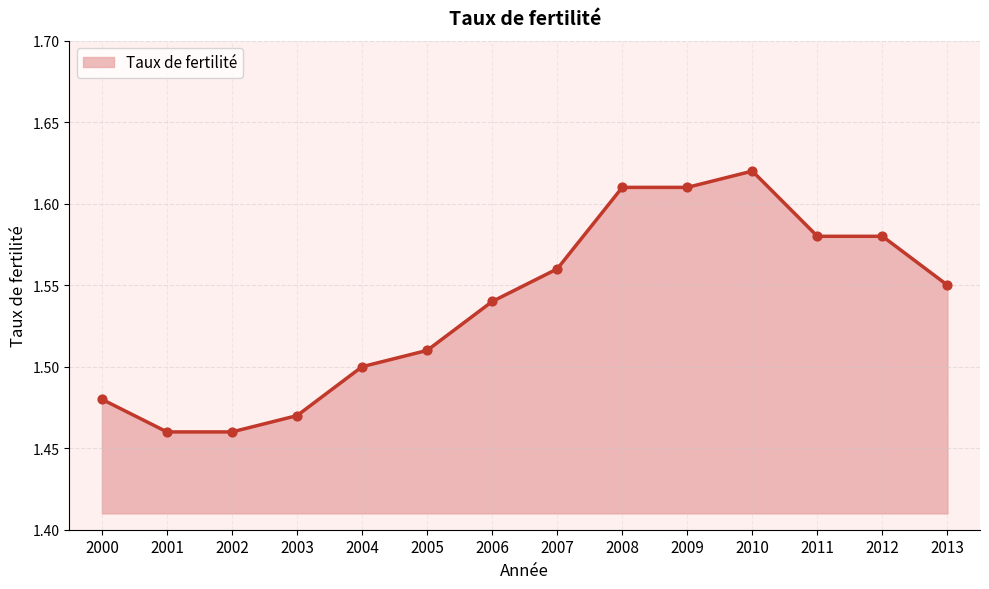

What is the change in value from 2005 to 2012?

+0.1